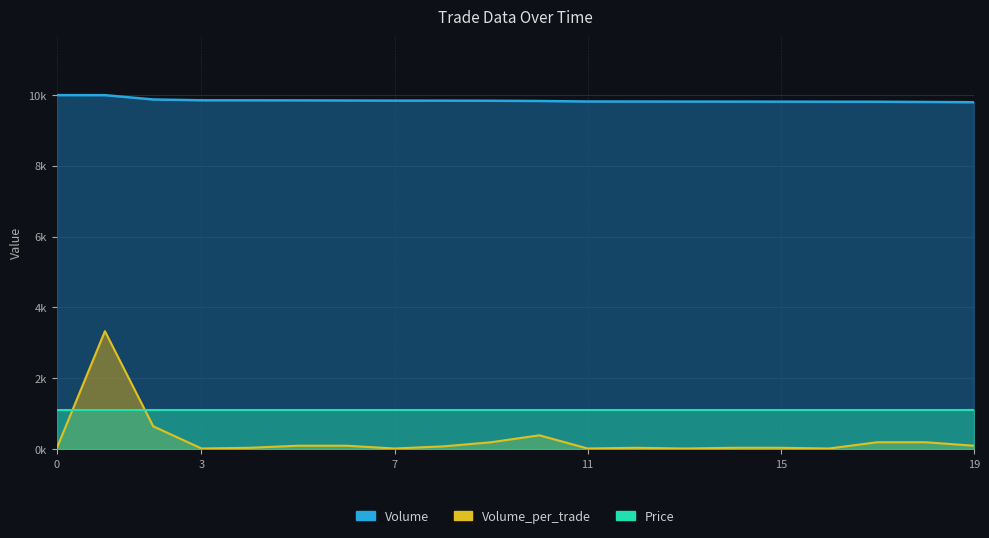

Which series changed the most between 9 and 17?

Volume